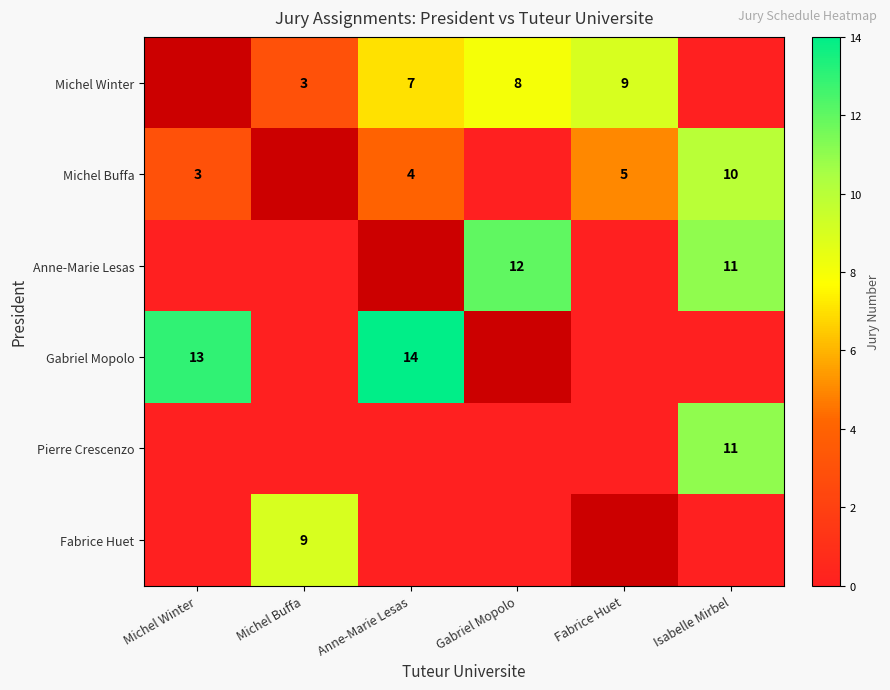

The value of Michel Winter at Michel Buffa is 3. True or false?

True